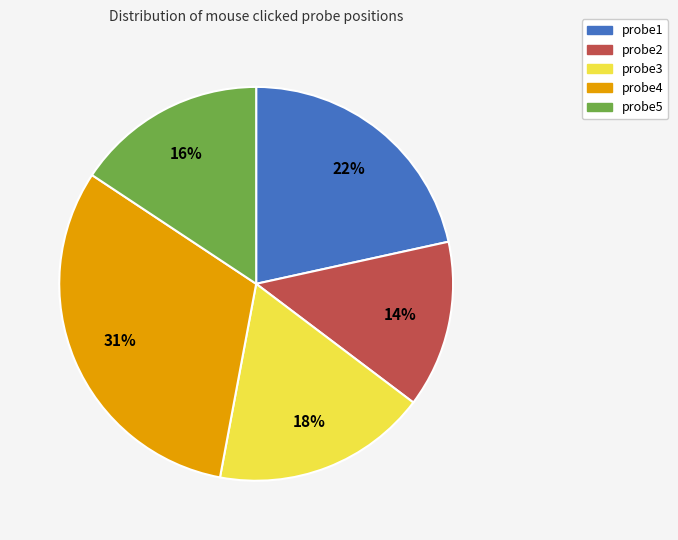

Is the sum of probe5 and probe3 greater than half?

No